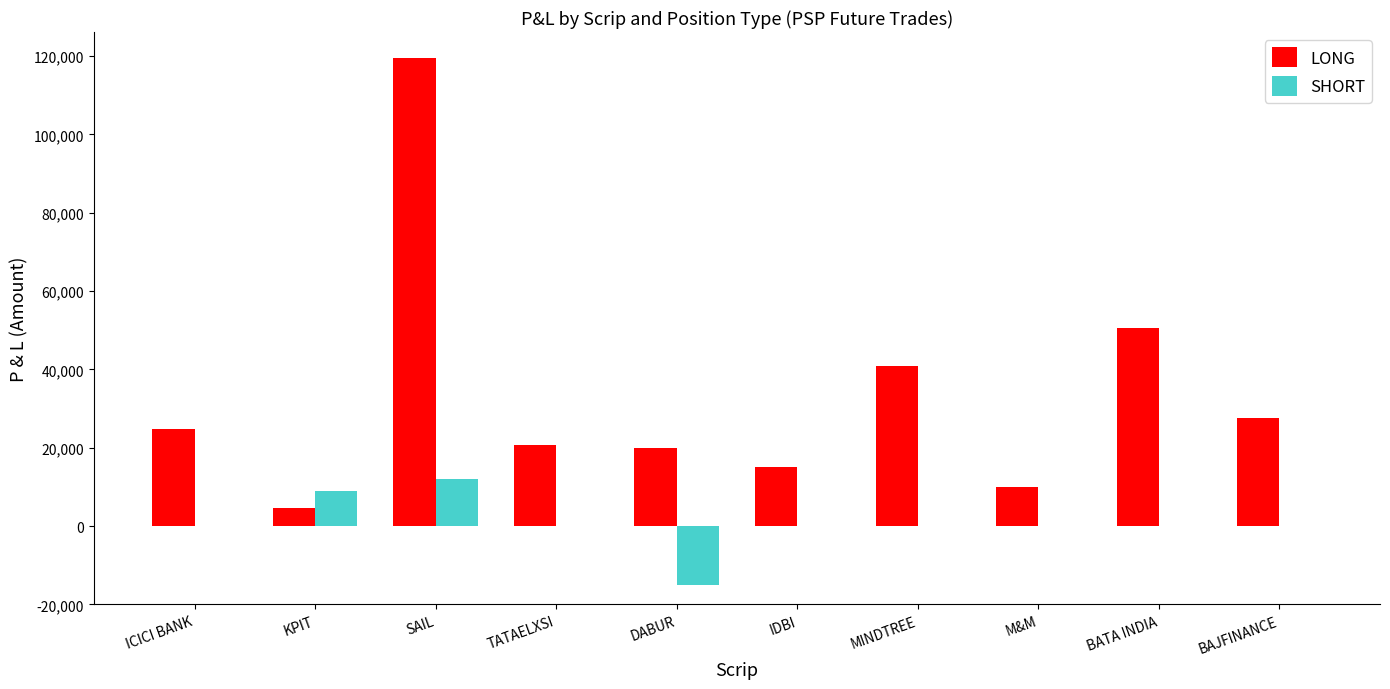

The value of LONG at SAIL is 47411. True or false?

False